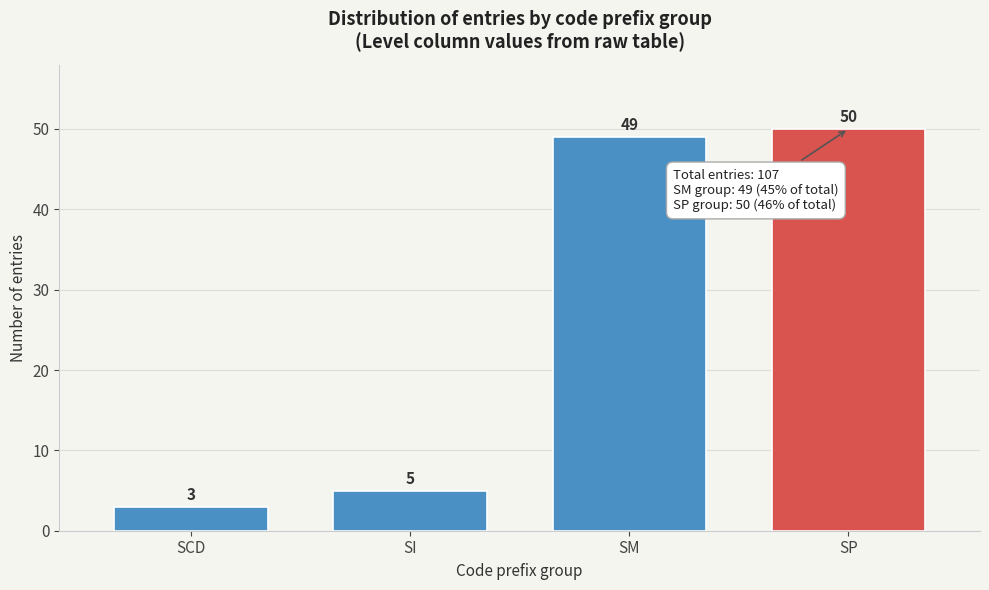

Reading left to right, transcribe all the data shown in this chart.

3	5	49	50